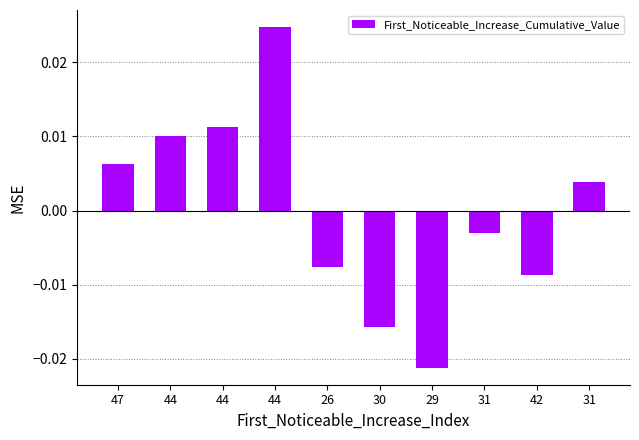

What is the label of the 7th bar from the left?

29